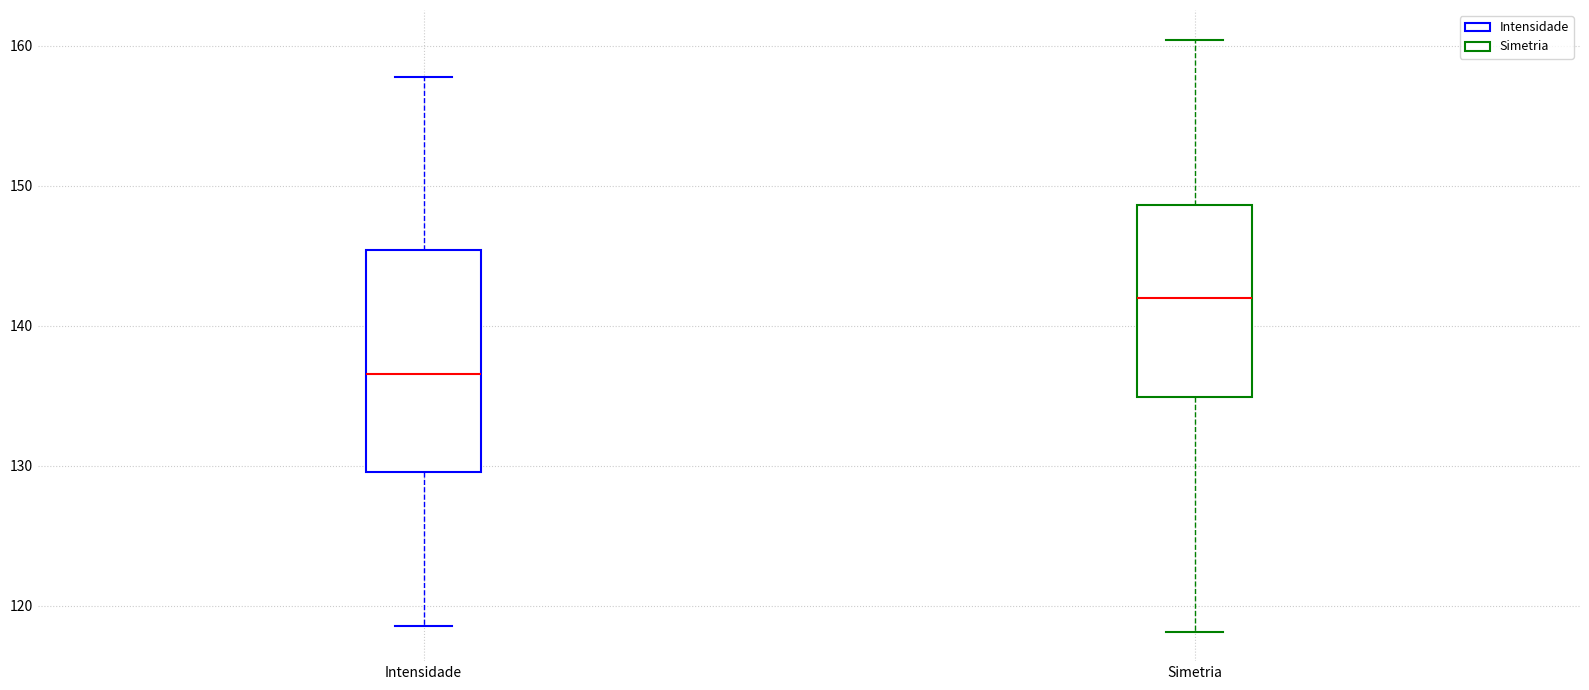

Which box has the highest median line?

Simetria